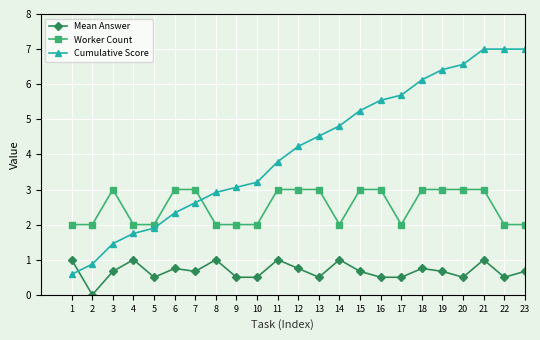

At which label does Cumulative Score first exceed 4?

12